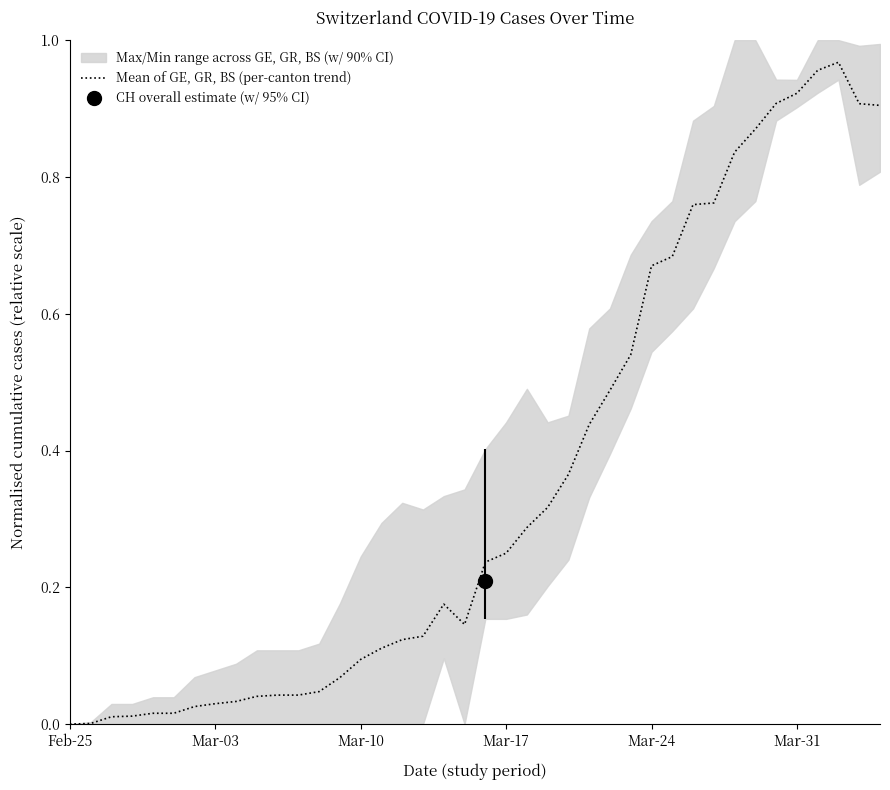

The value of Mean of GE, GR, BS (per-canton trend) at Mar-10 is 0.0. True or false?

False